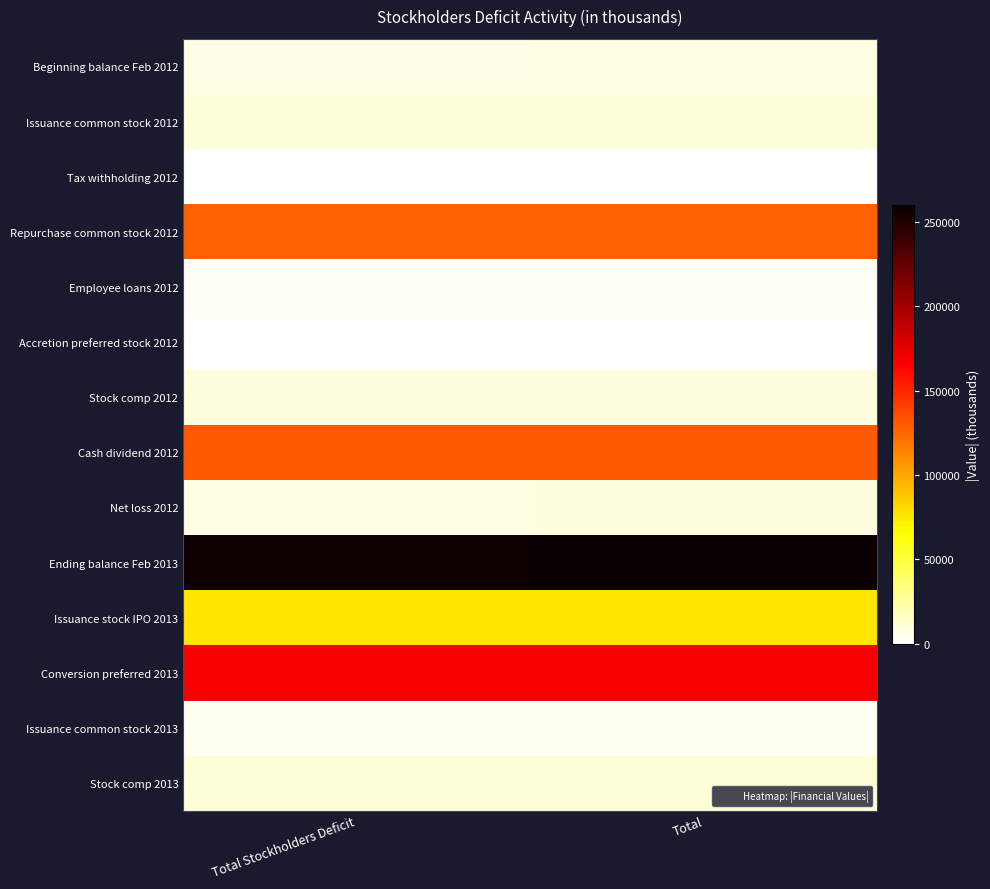

At Total, list the series in order from largest to smallest.

Ending balance Feb 2013, Conversion preferred 2013, Cash dividend 2012, Repurchase common stock 2012, Issuance stock IPO 2013, Stock comp 2013, Issuance common stock 2012, Stock comp 2012, Net loss 2012, Beginning balance Feb 2012, Issuance common stock 2013, Employee loans 2012, Accretion preferred stock 2012, Tax withholding 2012